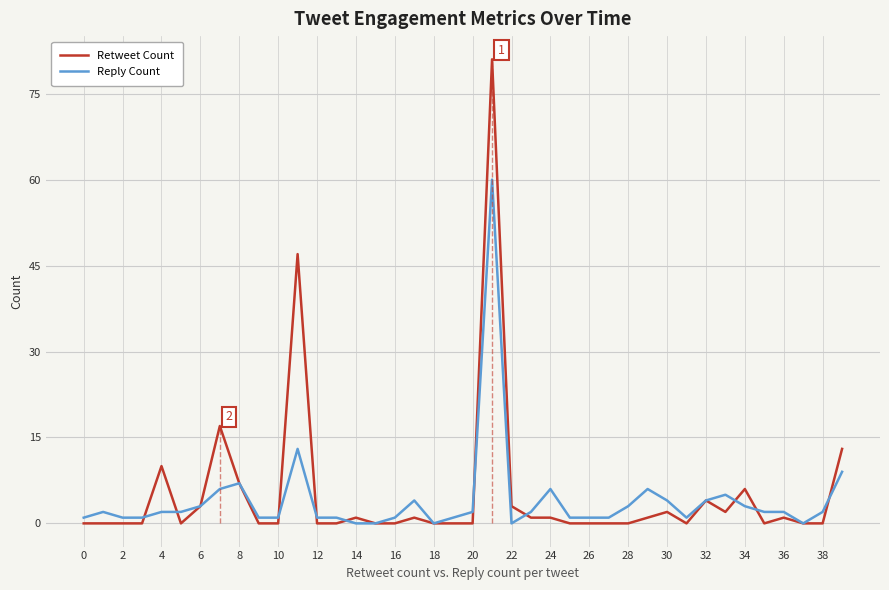

What are all the series names shown in the legend?

Retweet Count, Reply Count